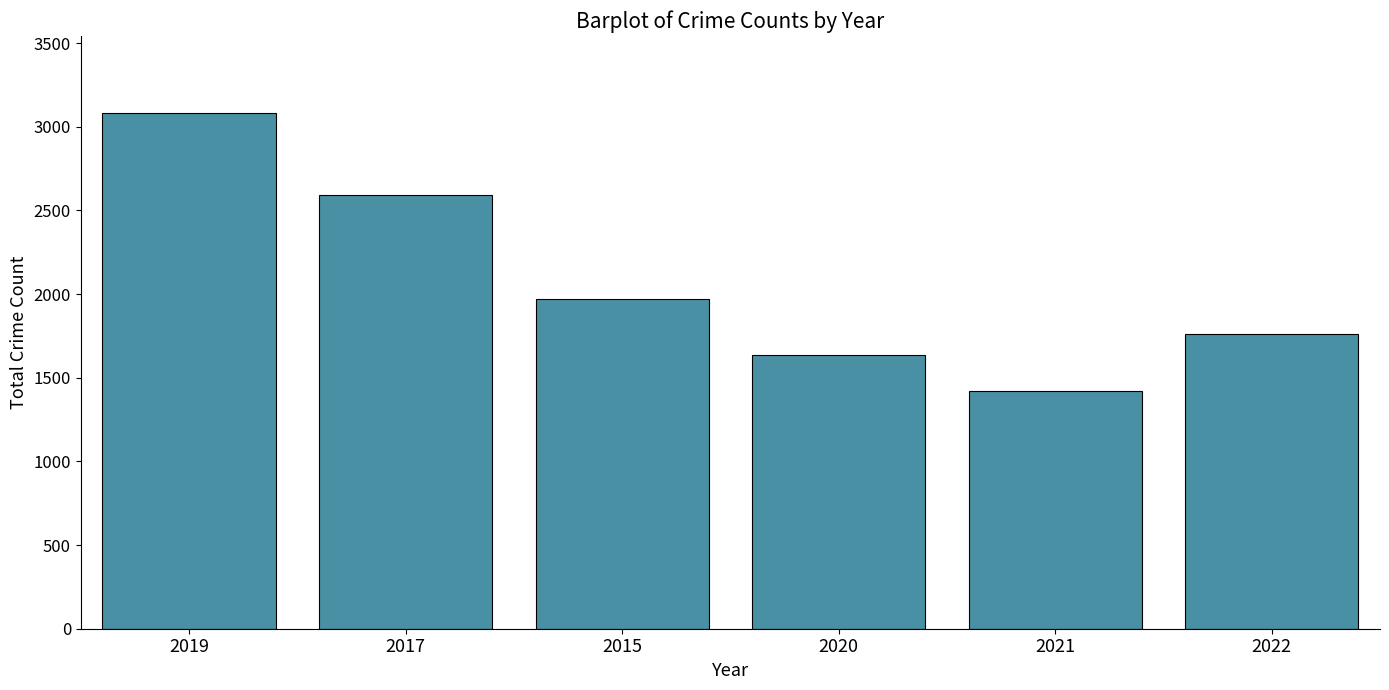

How many data points does each series have?

6